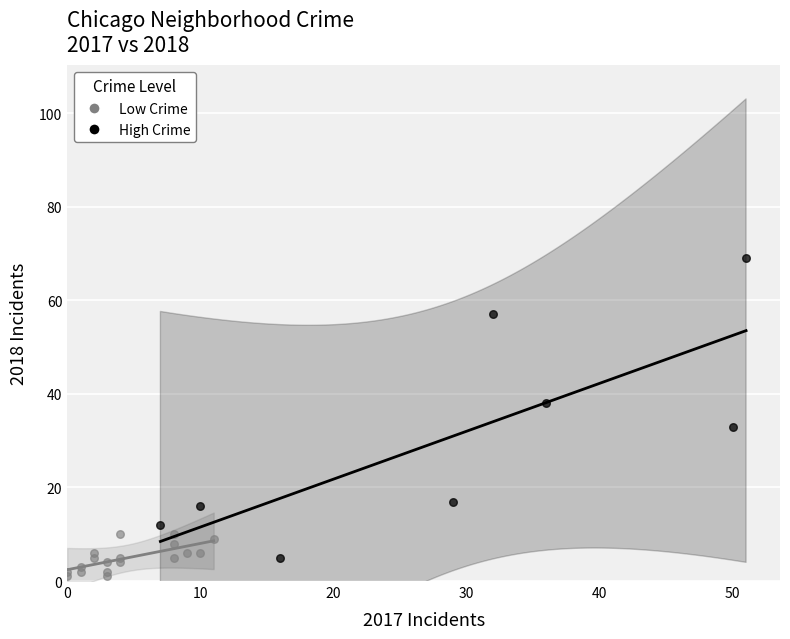

Which series has the largest Y range (max minus min)?

High Crime